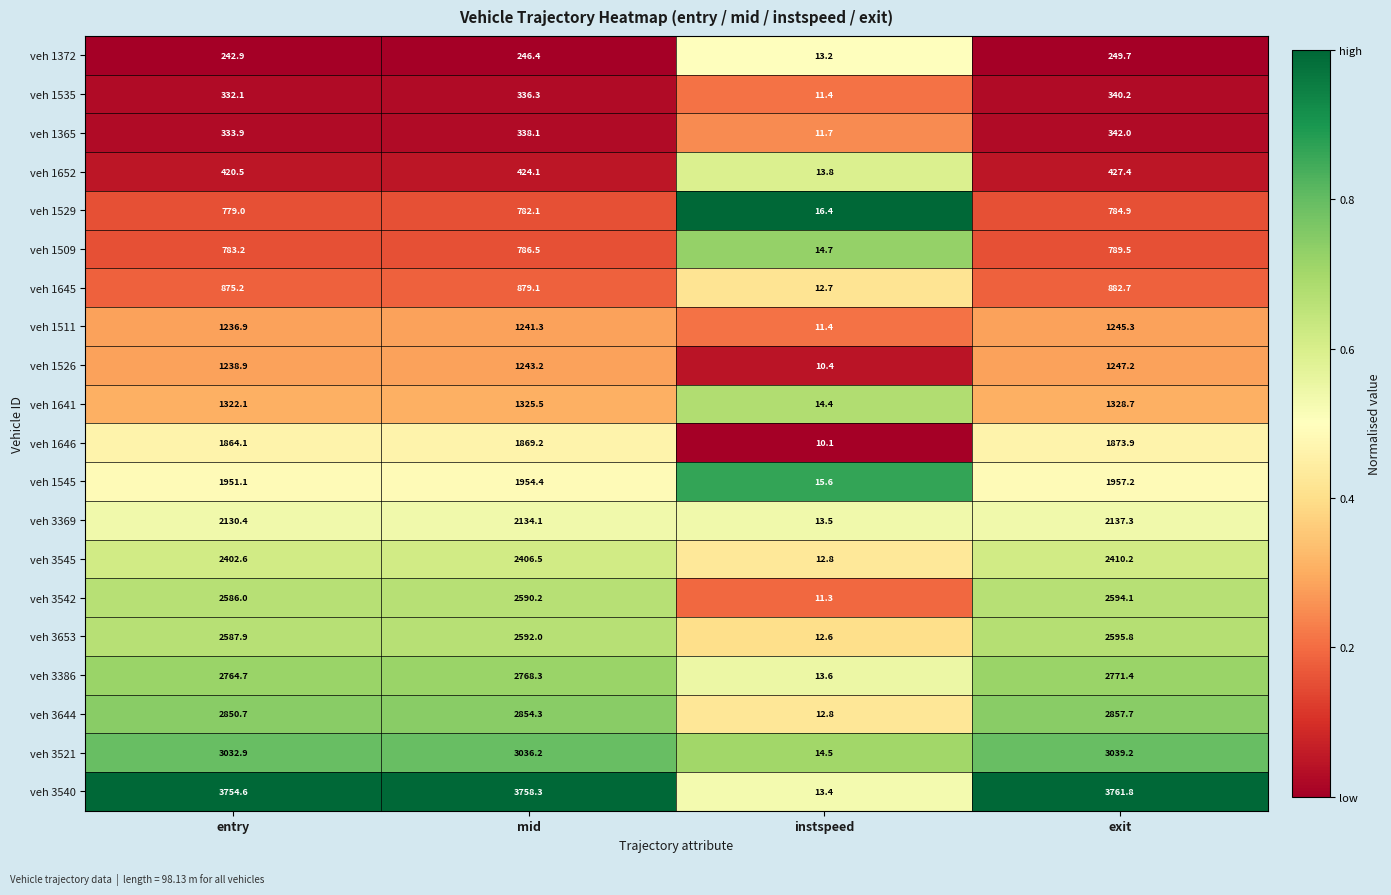

Where is veh 1526 nearest to the value 628?

entry